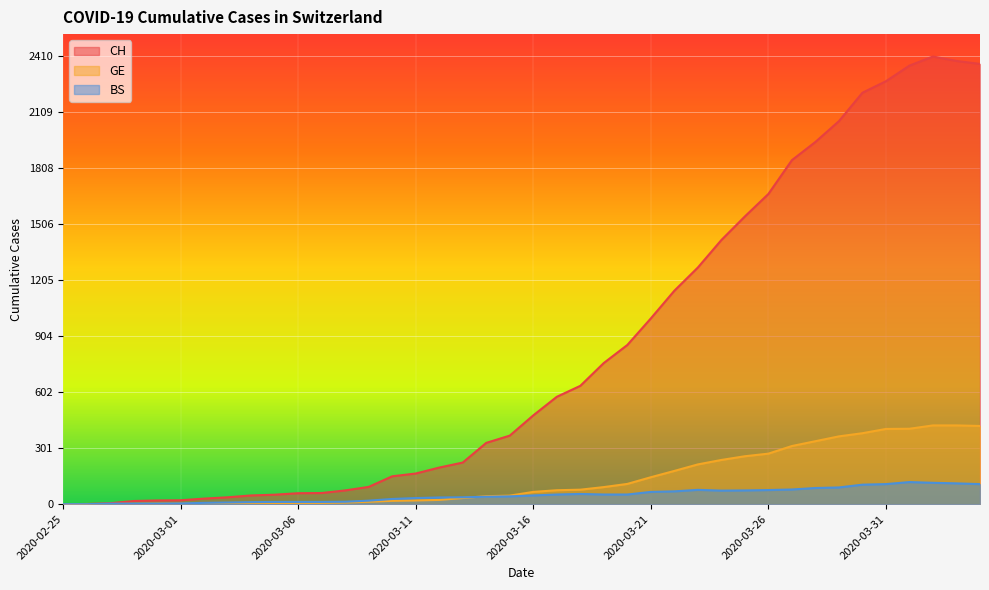

Reading left to right, what are all the values shown in this chart?

CH: 2020-02-25=0	2020-02-26=1	2020-02-27=5	2020-02-28=17	2020-02-29=20	2020-03-01=21	2020-03-02=30	2020-03-03=37	2020-03-04=47	2020-03-05=51	2020-03-06=59	2020-03-07=60	2020-03-08=74	2020-03-09=93	2020-03-10=150	2020-03-11=165	2020-03-12=197	2020-03-13=224	2020-03-14=330	2020-03-15=369	2020-03-16=478	2020-03-17=578	2020-03-18=637	2020-03-19=760	2020-03-20=857	2020-03-21=1000	2020-03-22=1149	2020-03-23=1274	2020-03-24=1422	2020-03-25=1549	2020-03-26=1670	2020-03-27=1852	2020-03-28=1950	2020-03-29=2062	2020-03-30=2215	2020-03-31=2277	2020-04-01=2361	2020-04-02=2410	2020-04-03=2386	2020-04-04=2370
GE: 2020-02-25=0	2020-02-26=1	2020-02-27=1	2020-02-28=2	2020-02-29=3	2020-03-01=3	2020-03-02=3	2020-03-03=4	2020-03-04=4	2020-03-05=5	2020-03-06=7	2020-03-07=7	2020-03-08=9	2020-03-09=13	2020-03-10=18	2020-03-11=20	2020-03-12=23	2020-03-13=33	2020-03-14=43	2020-03-15=46	2020-03-16=66	2020-03-17=75	2020-03-18=78	2020-03-19=92	2020-03-20=109	2020-03-21=145	2020-03-22=179	2020-03-23=214	2020-03-24=238	2020-03-25=258	2020-03-26=272	2020-03-27=313	2020-03-28=339	2020-03-29=365	2020-03-30=382	2020-03-31=405	2020-04-01=406	2020-04-02=424	2020-04-03=424	2020-04-04=421
BS: 2020-02-25=0	2020-02-26=0	2020-02-27=3	2020-02-28=3	2020-02-29=3	2020-03-01=4	2020-03-02=7	2020-03-03=9	2020-03-04=11	2020-03-05=12	2020-03-06=12	2020-03-07=12	2020-03-08=13	2020-03-09=19	2020-03-10=28	2020-03-11=33	2020-03-12=36	2020-03-13=37	2020-03-14=40	2020-03-15=42	2020-03-16=47	2020-03-17=52	2020-03-18=55	2020-03-19=52	2020-03-20=52	2020-03-21=66	2020-03-22=69	2020-03-23=77	2020-03-24=73	2020-03-25=74	2020-03-26=76	2020-03-27=79	2020-03-28=87	2020-03-29=90	2020-03-30=105	2020-03-31=108	2020-04-01=119	2020-04-02=115	2020-04-03=112	2020-04-04=108